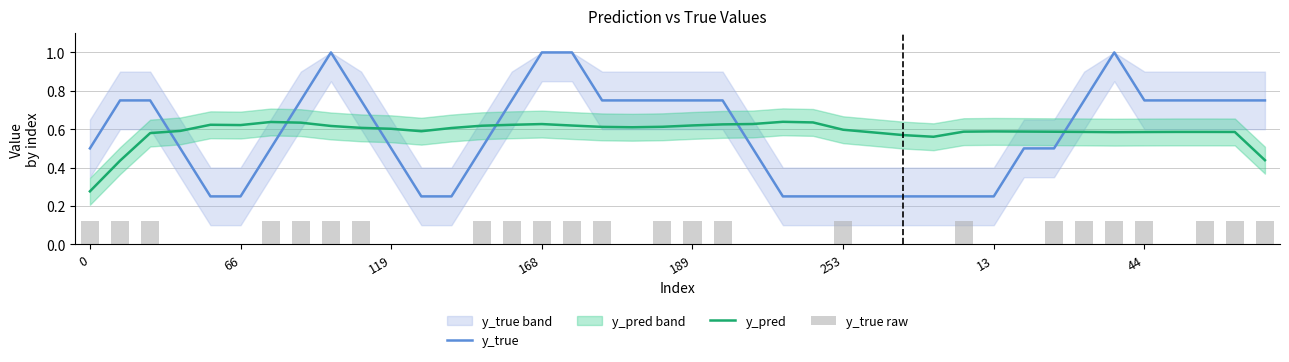

What is the difference between the second highest and second lowest values in the y_true raw series?

0.1